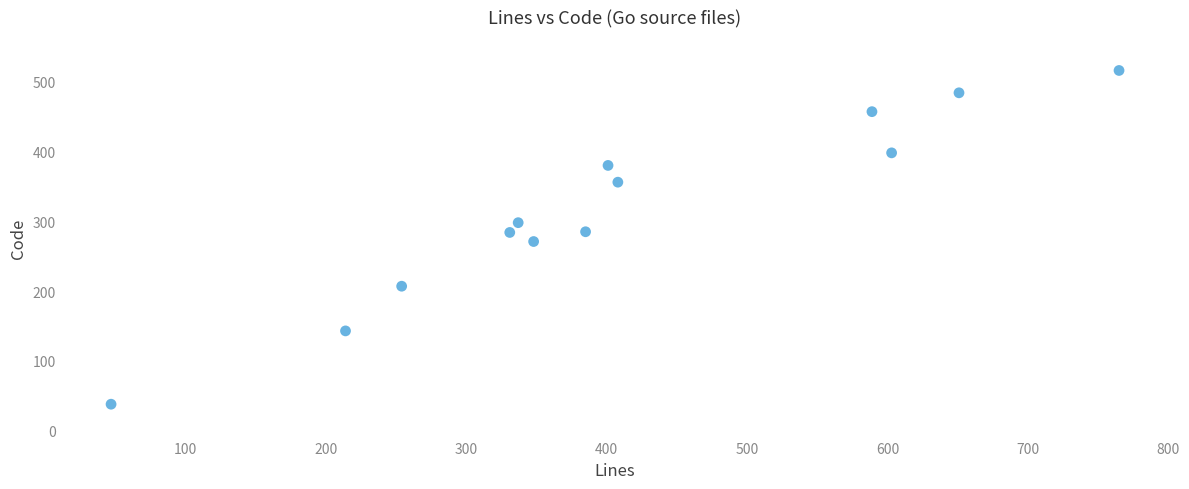

What is the range of Y values (max minus min)?

478